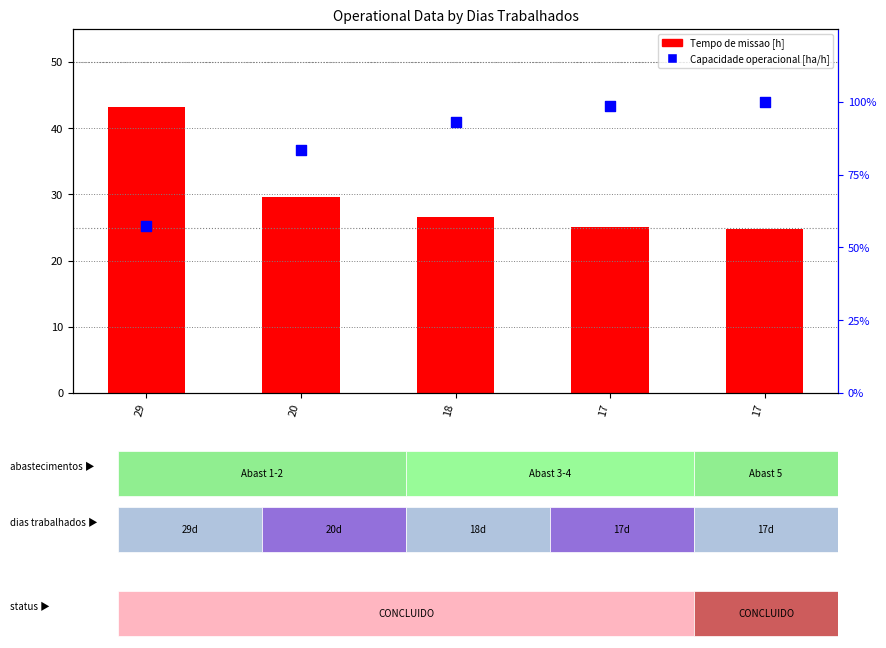

Which series contains the highest Y value?

Capacidade operacional [ha/h]